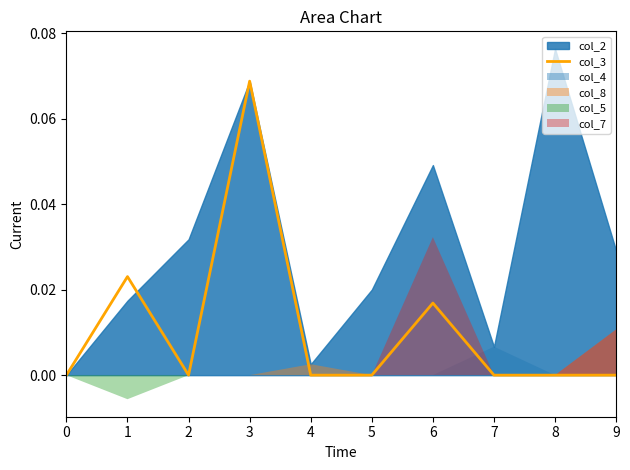

The value of col_3 at 0 is 0.0. True or false?

True